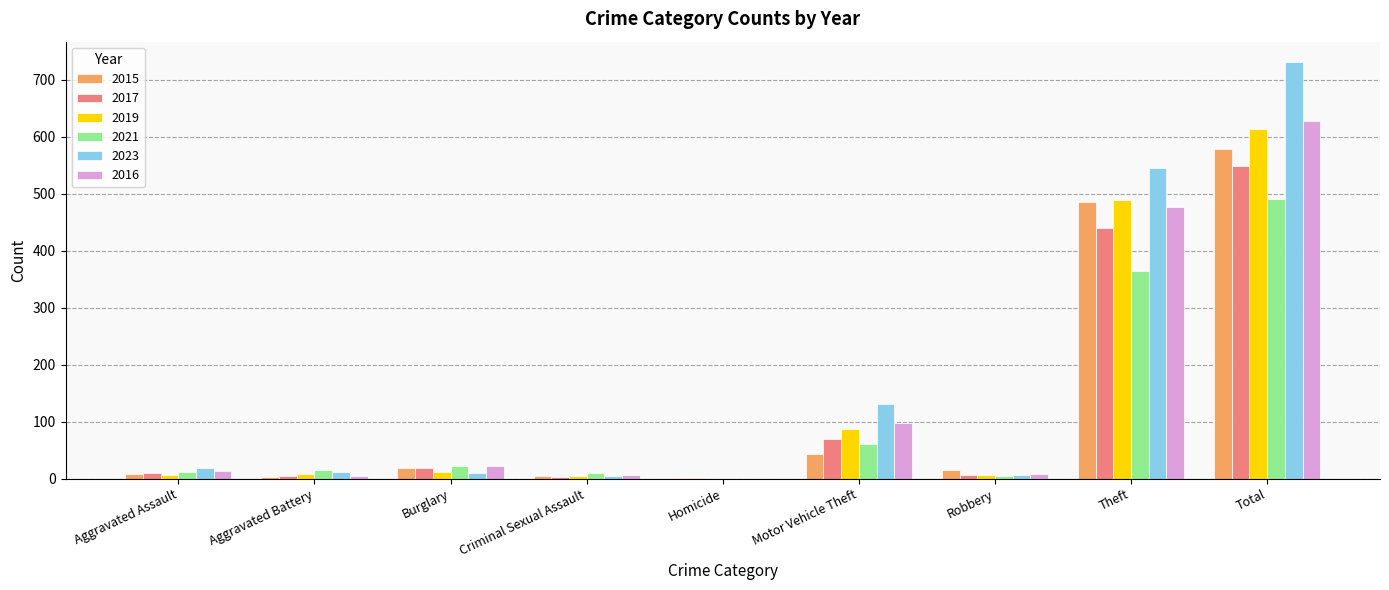

What is the spread (max minus min) of values at Motor Vehicle Theft?

88